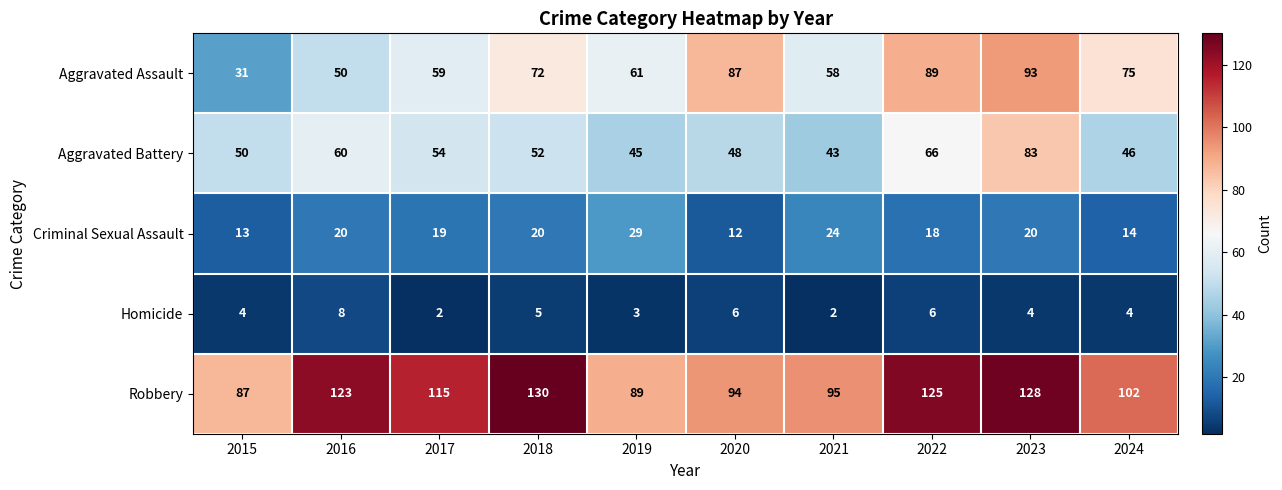

What is the difference between the maximum and minimum values in the Homicide series?

6